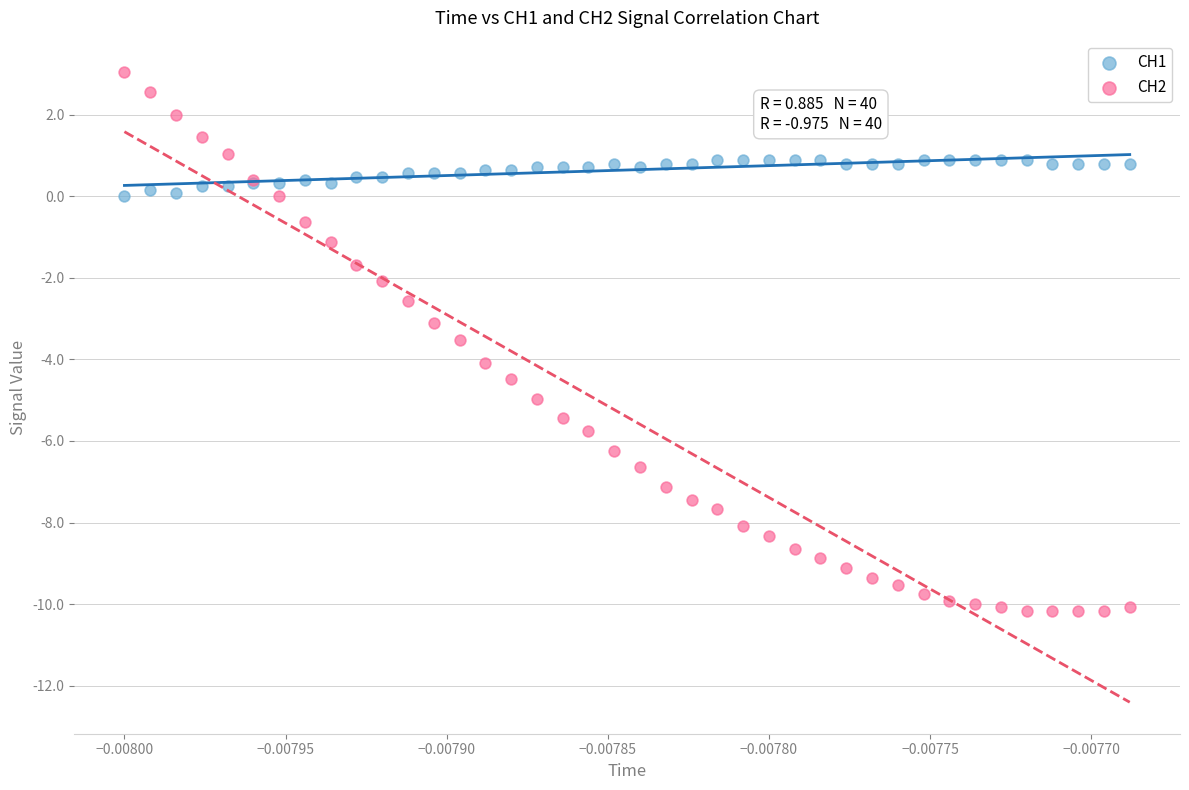

Which series contains the highest Y value?

CH2